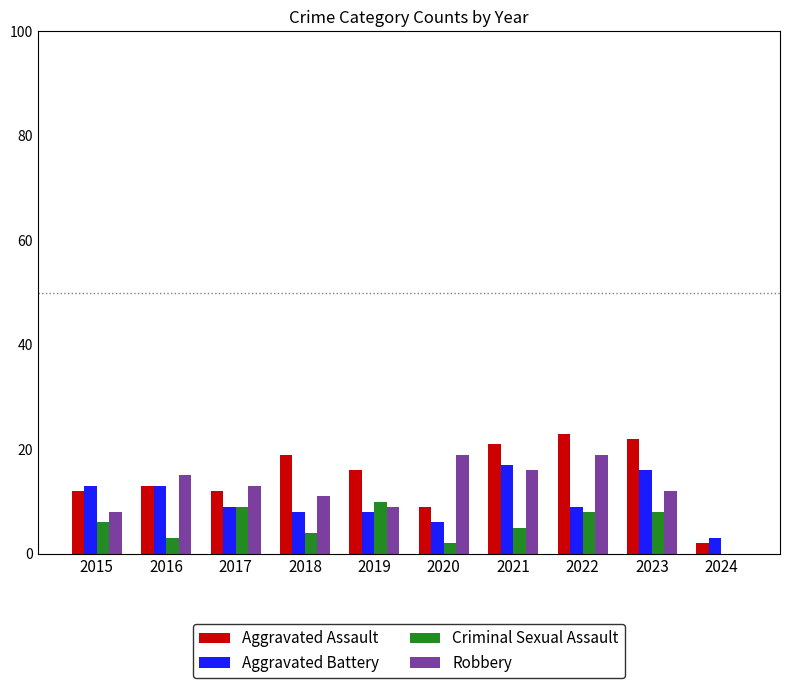

What are all the series names shown in the legend?

Aggravated Assault, Aggravated Battery, Criminal Sexual Assault, Robbery